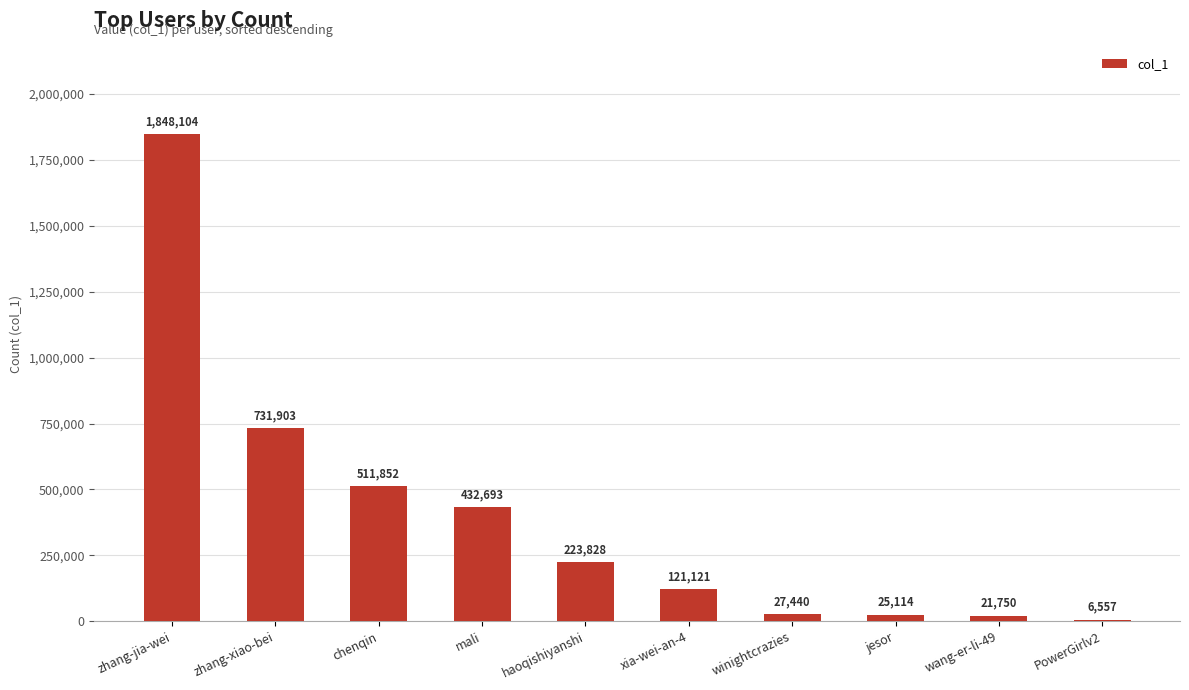

Reading left to right, what are all the values shown in this chart?

zhang-jia-wei=1848104	zhang-xiao-bei=731903	chenqin=511852	mali=432693	haoqishiyanshi=223828	xia-wei-an-4=121121	winightcrazies=27440	jesor=25114	wang-er-li-49=21750	PowerGirlv2=6557